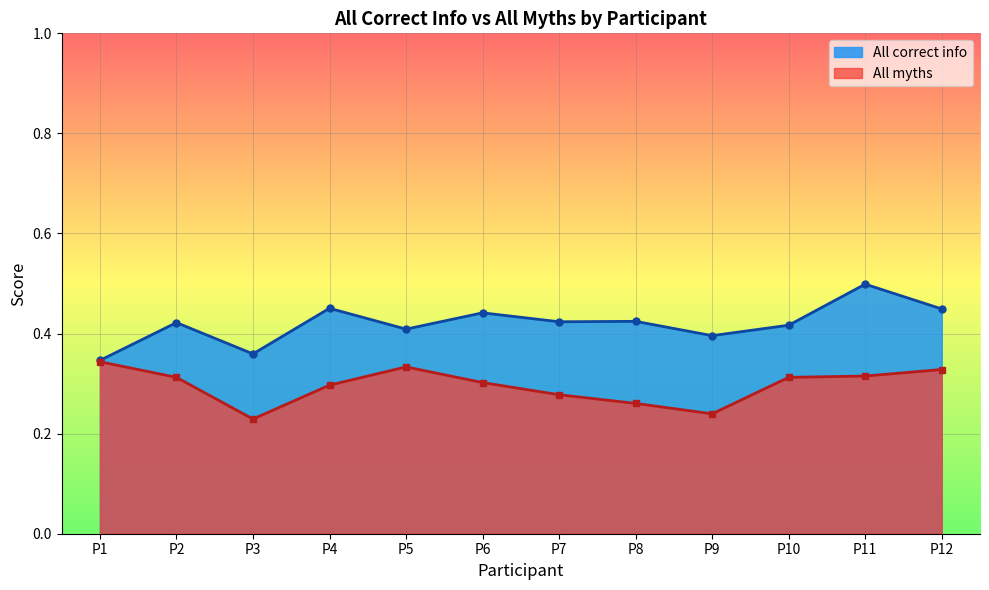

Is the value of All correct info at P5 greater than the value of All myths at P7?

Yes